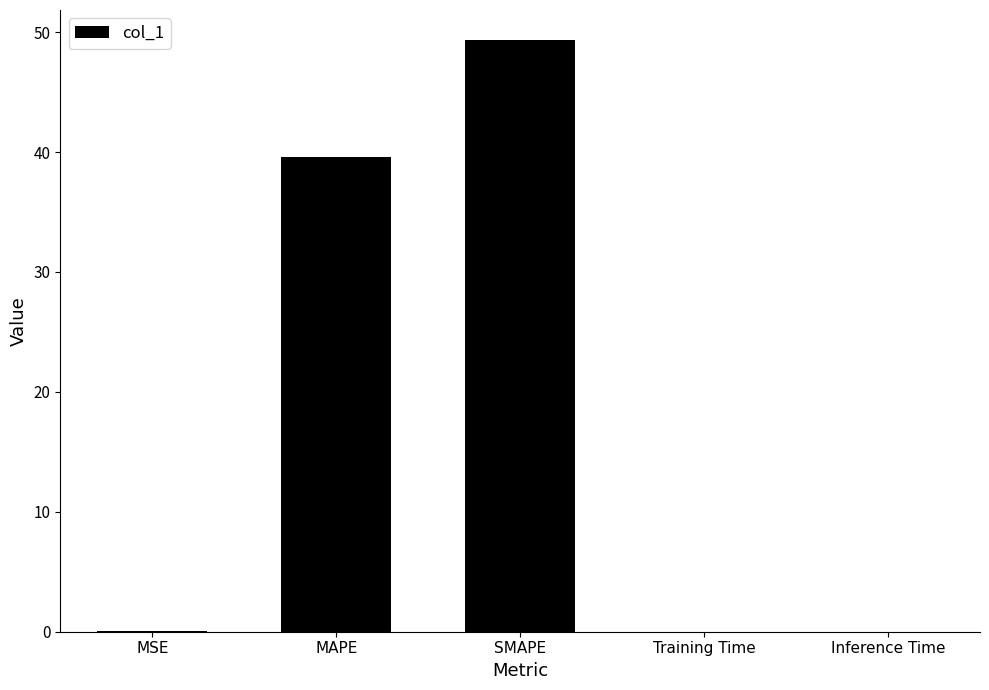

Are the bars grouped side by side (vs. stacked)?

No